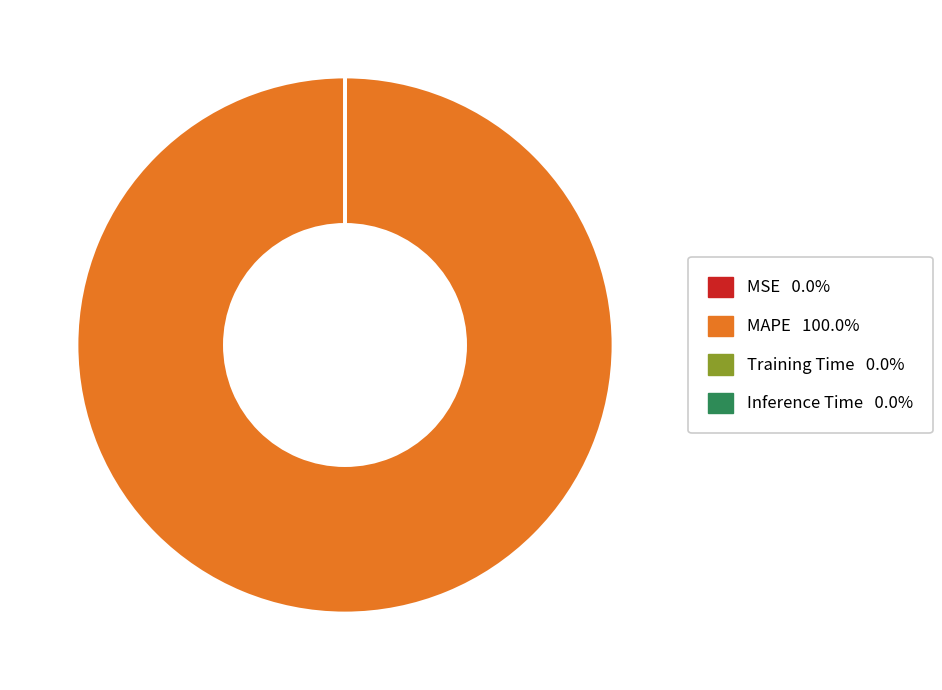

Does any single category account for the majority?

Yes